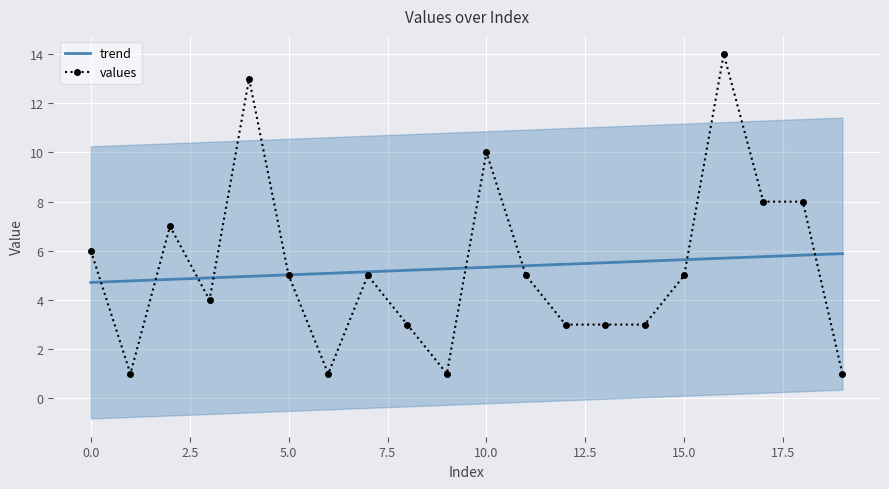

What is the maximum value for values?

14.0